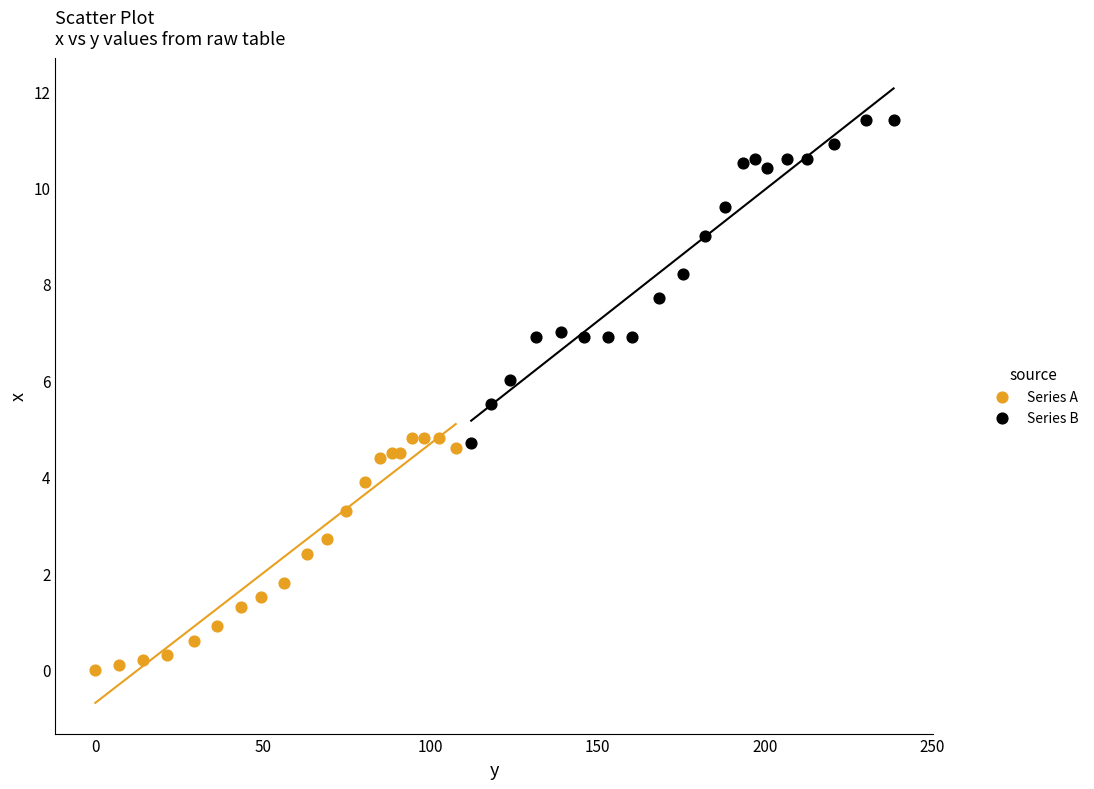

Which series has the largest Y range (max minus min)?

Series B